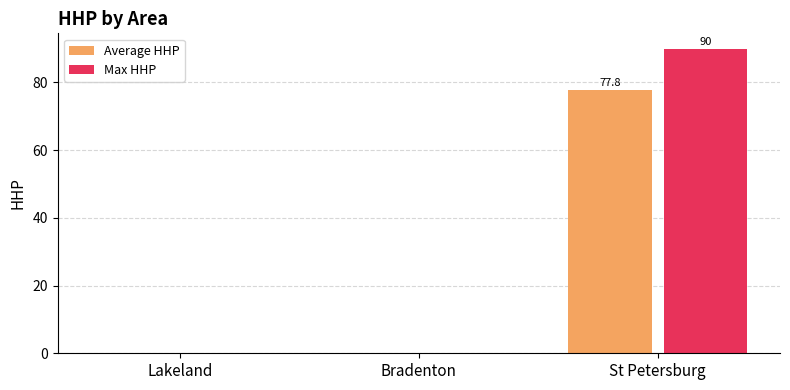

Is it true that Max HHP equals 90.0 at St Petersburg?

True